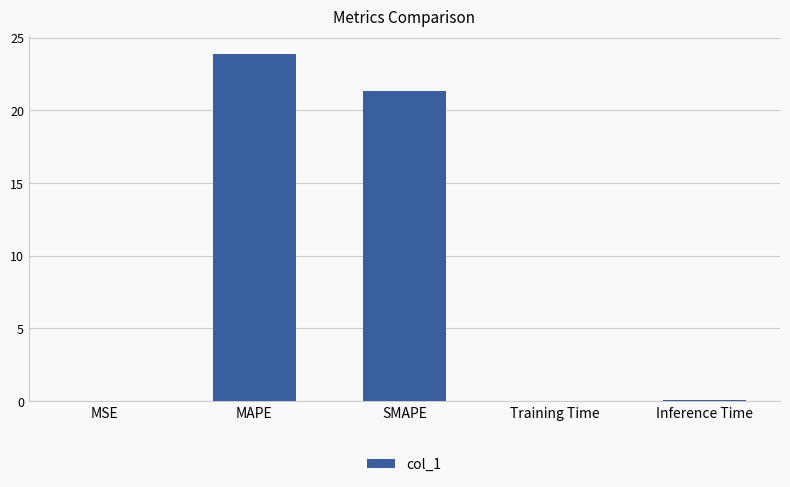

True or false: the data shows 0.0 at MSE.

True